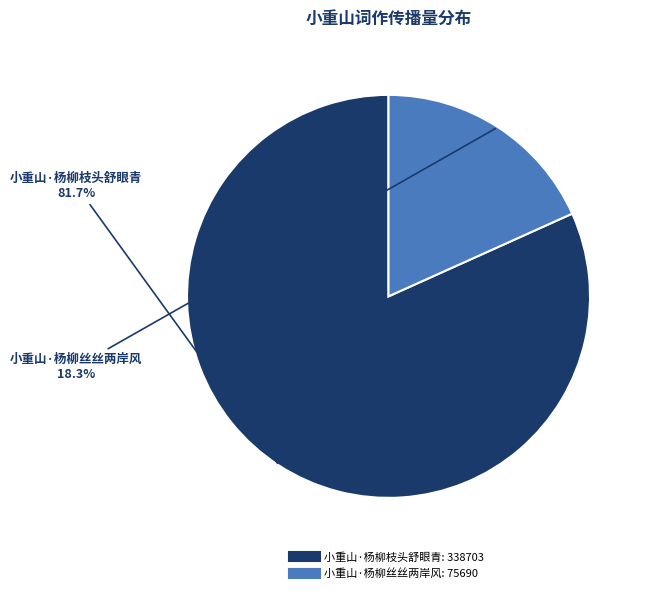

How many segments does this pie chart have?

2